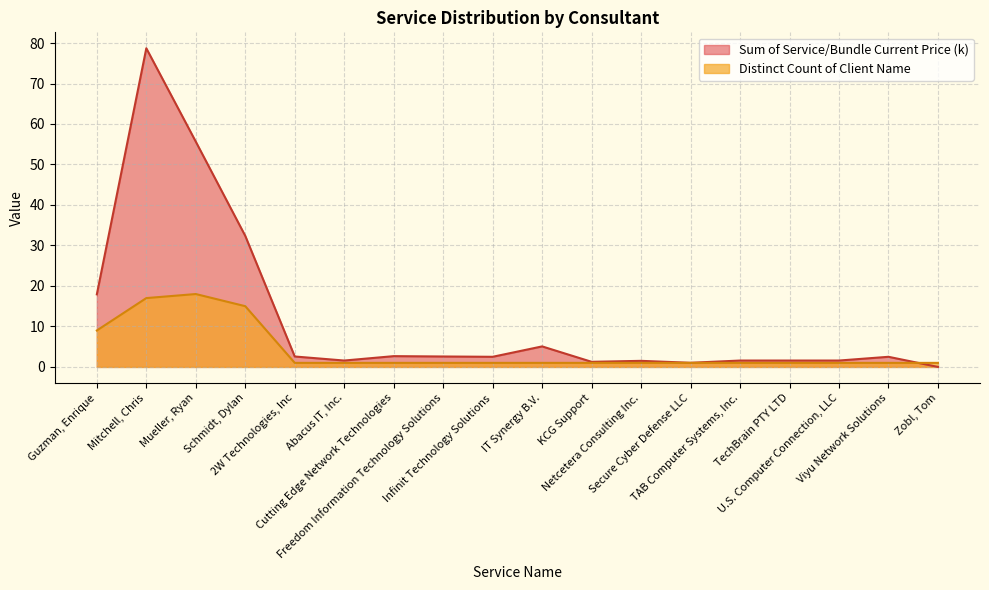

Rank the categories by Sum of Service/Bundle Current Price value from highest to lowest.

Mitchell, Chris, Mueller, Ryan, Schmidt, Dylan, Guzman, Enrique, IT Synergy B.V., Cutting Edge Network Technologies, 2W Technologies, Inc, Freedom Information Technology Solutions, Infinit Technology Solutions, Viyu Network Solutions, Abacus IT, Inc., TAB Computer Systems, Inc., TechBrain PTY LTD, U.S. Computer Connection, LLC, Netcetera Consulting Inc., KCG Support, Secure Cyber Defense LLC, Zobl, Tom